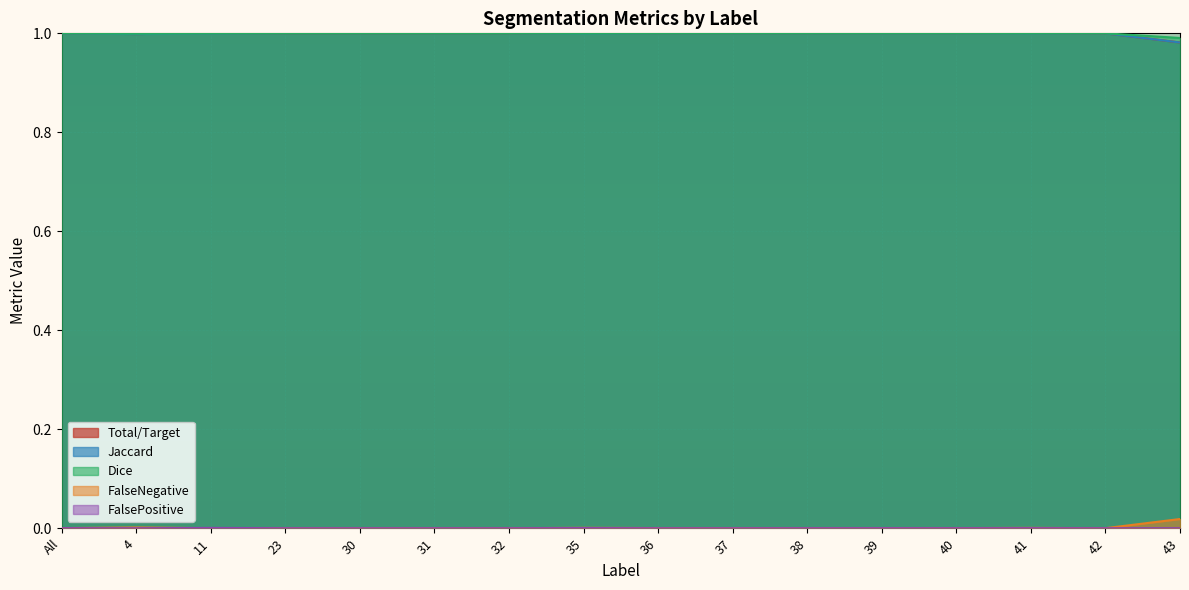

True or false: Total/Target has more than 1 interior local peaks.

True